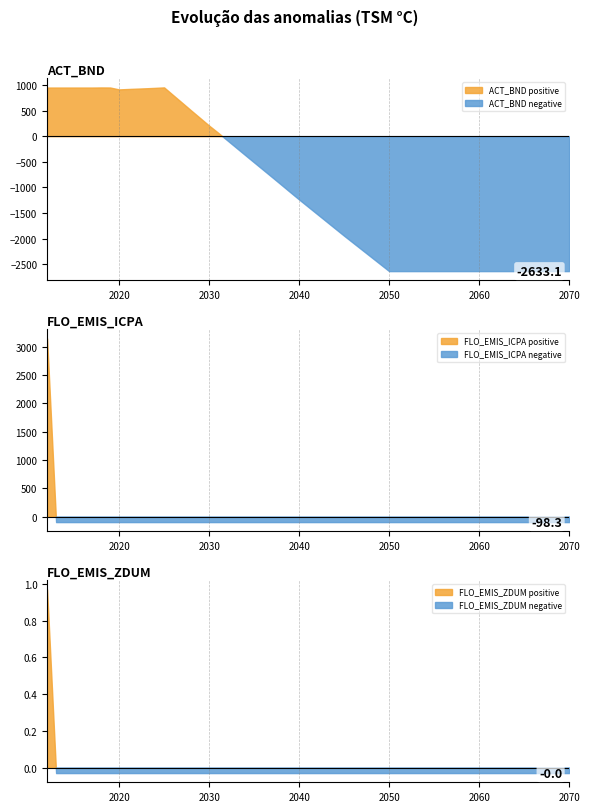

True or false: ACT_BND and FLO_EMIS_ICPA cross at least once.

False